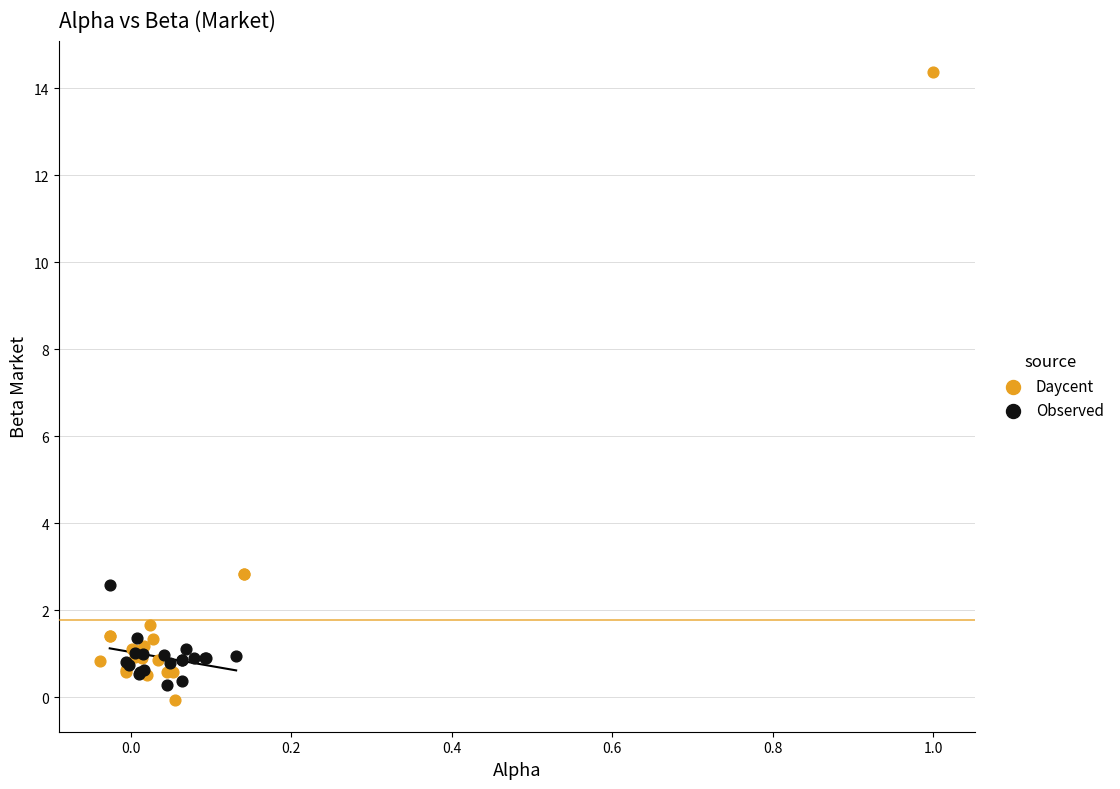

Which series has the widest spread of Y values?

Daycent